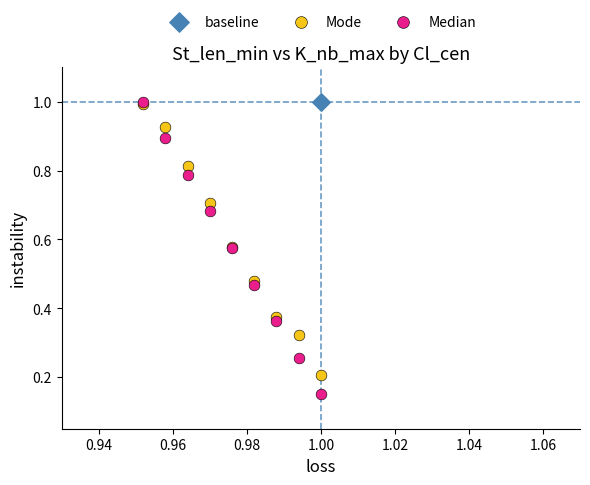

What are all the series names shown in the legend?

baseline, Mode, Median